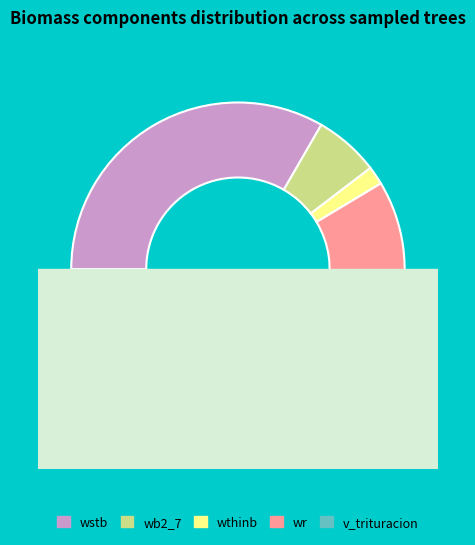

Is there a majority slice in this chart?

No